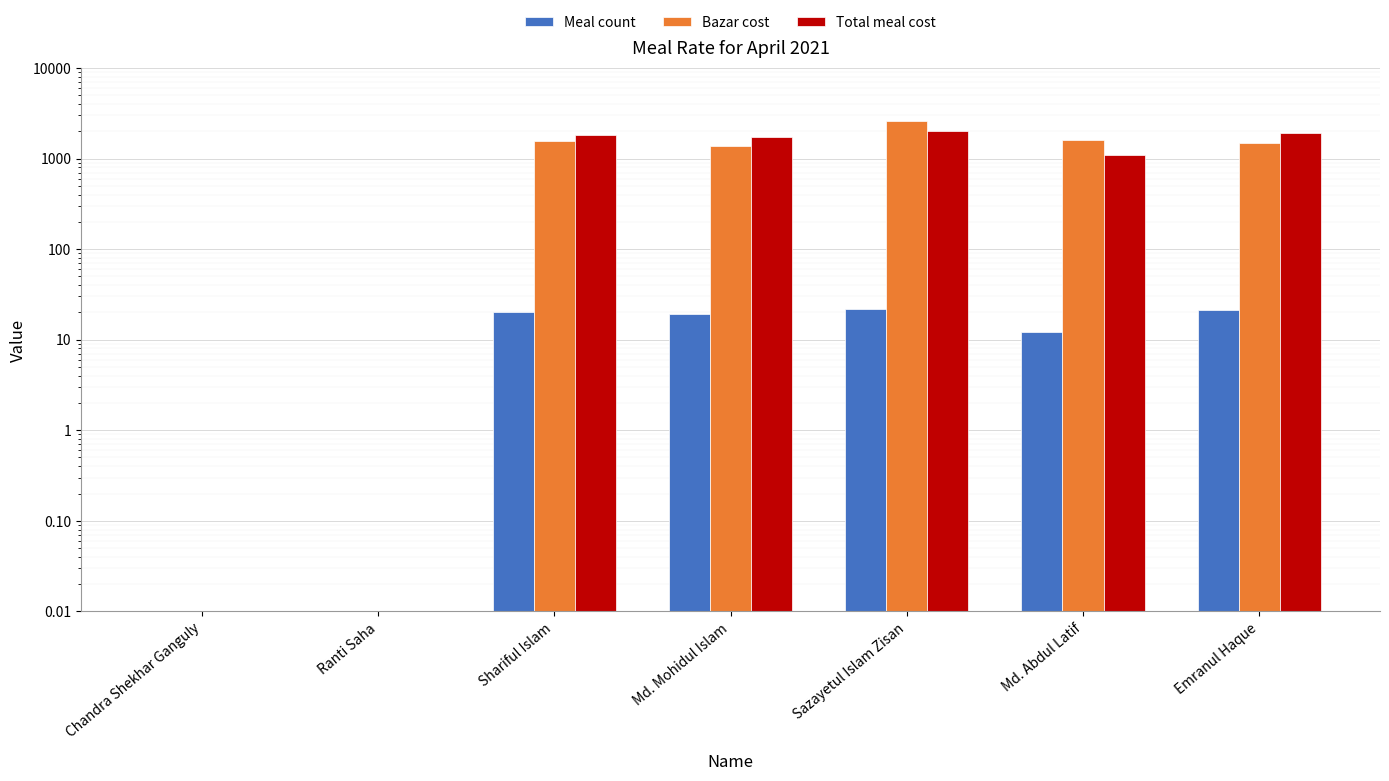

Is the value of Meal count at Sazayetul Islam Zisan greater than the value of Bazar cost at Emranul Haque?

No